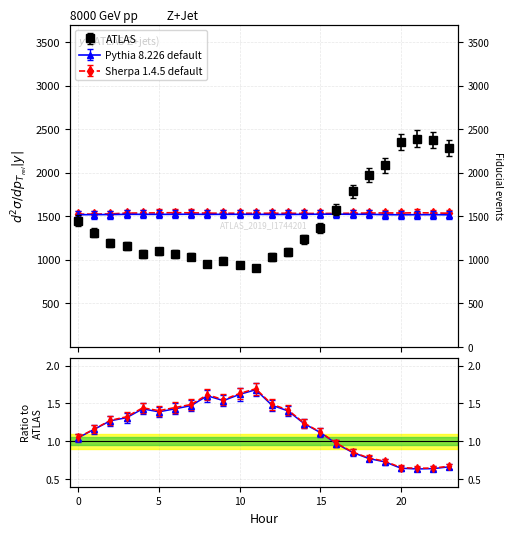

Reading right to left, list all the values displayed in this chart.

ATT8: 2285.0	2375.0	2390.0	2355.0	2085.0	1970.0	1785.0	1575.0	1365.0	1235.0	1085.0	1030.0	905.0	940.0	990.0	950.0	1035.0	1065.0	1095.0	1065.0	1160.0	1195.0	1310.0	1450.0
ATT11: 1515.2	1517.1	1516.5	1516.1	1517.0	1521.0	1521.7	1522.5	1522.5	1521.0	1519.7	1519.9	1520.7	1521.5	1521.2	1520.1	1522.2	1521.1	1520.5	1520.9	1521.0	1518.4	1517.5	1516.4
ATT12: 1533.6	1536.7	1539.0	1536.0	1536.8	1535.6	1533.5	1532.4	1530.7	1531.0	1533.6	1533.4	1533.0	1533.8	1533.1	1534.7	1538.3	1539.5	1538.0	1535.8	1535.6	1525.7	1522.9	1523.6